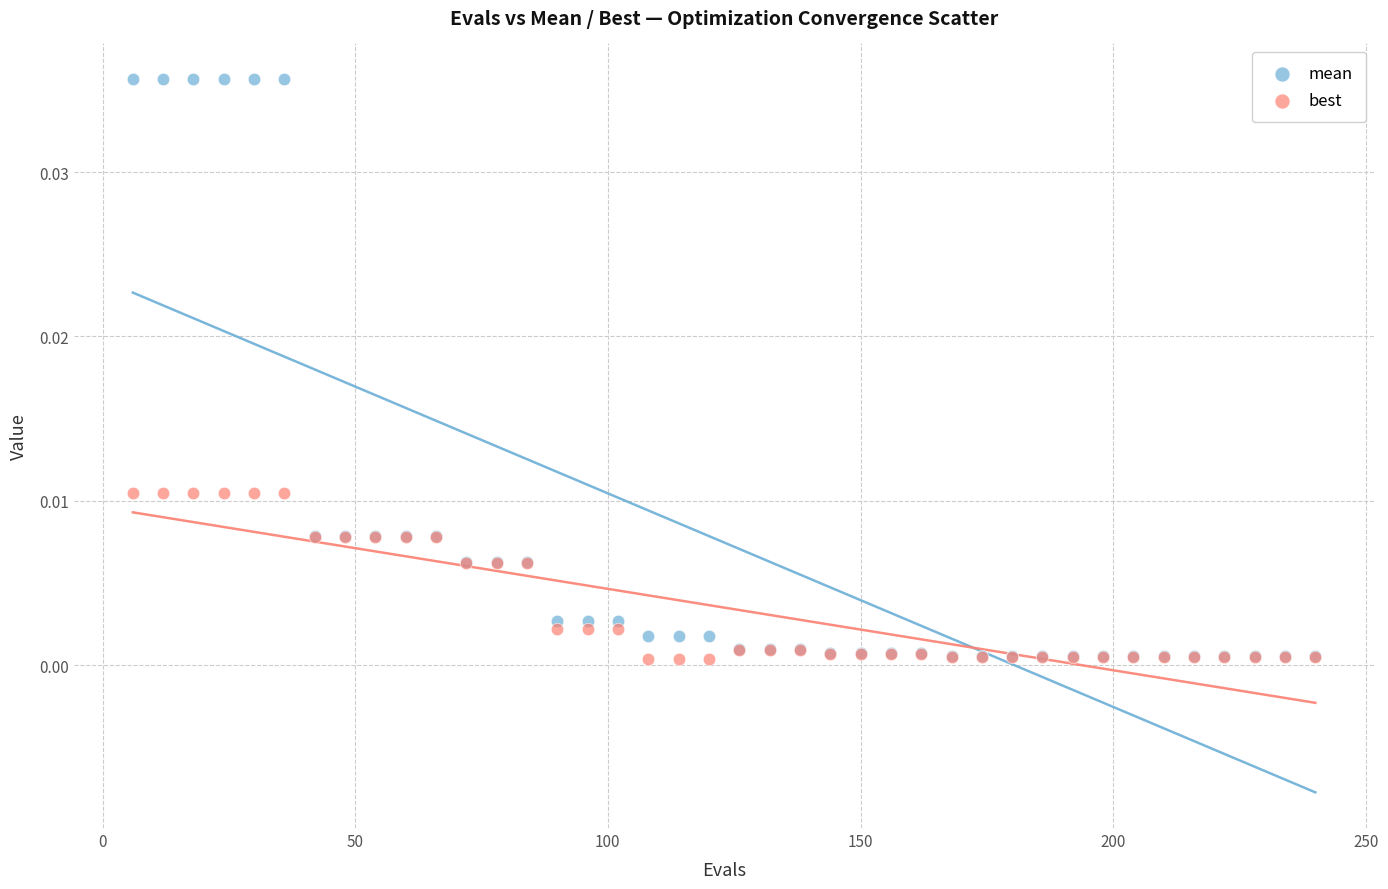

Which series has the largest Y range (max minus min)?

mean